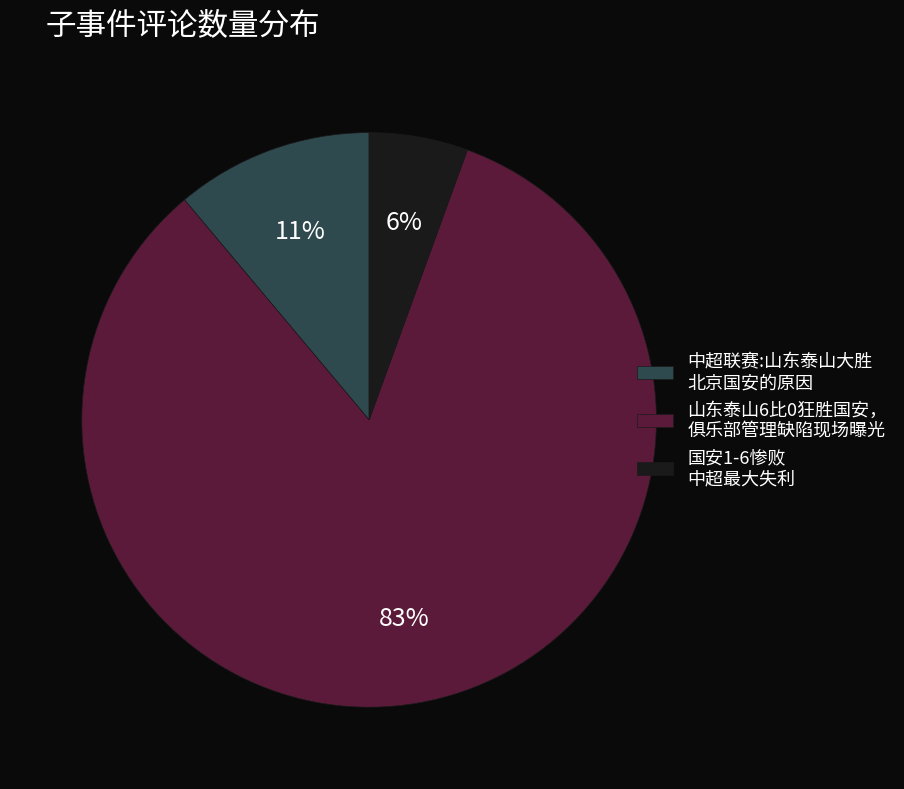

To the nearest percent, what percentage of the pie is 中超联赛:山东泰山大胜 北京国安的原因?

11%